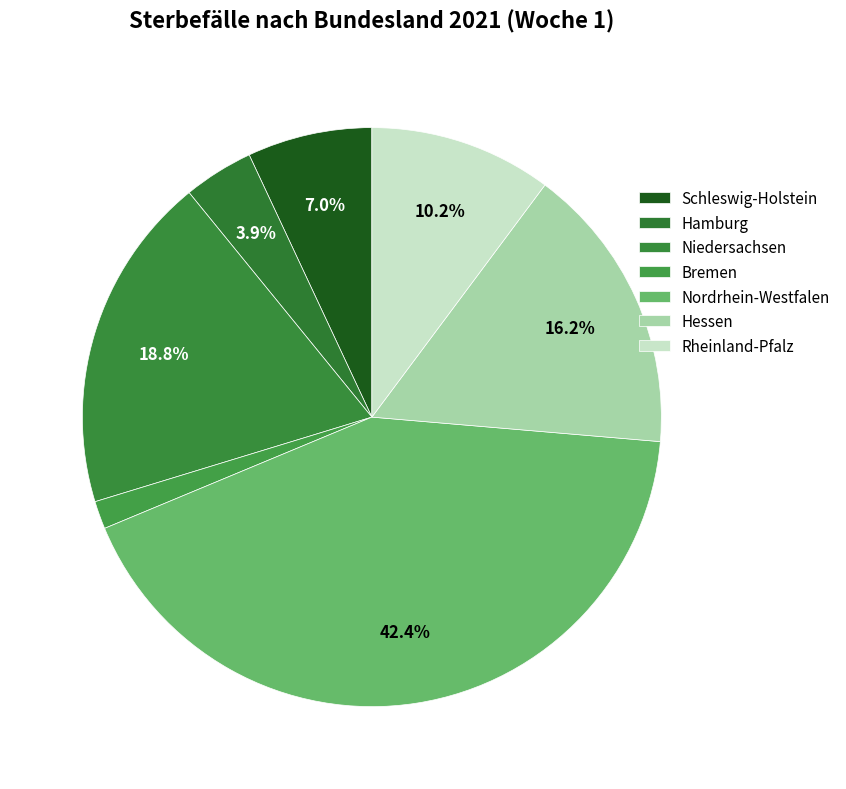

To the nearest percent, what is the difference between the Niedersachsen and Rheinland-Pfalz slice percentages?

9%